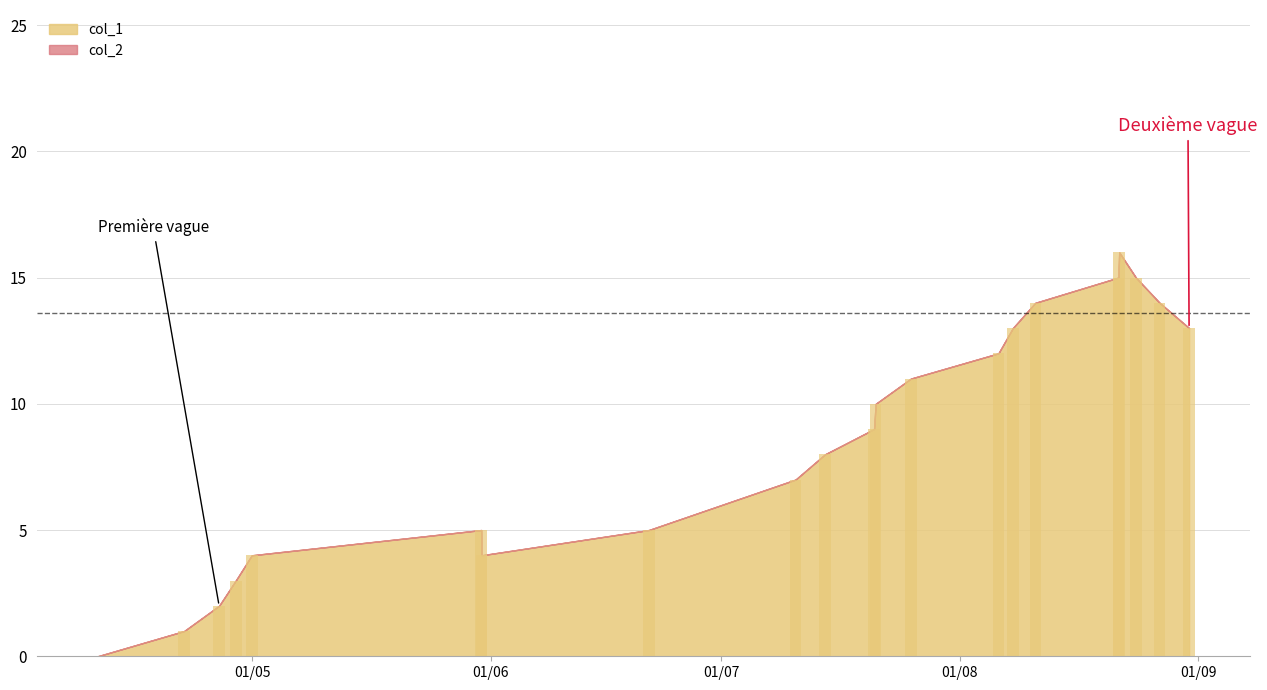

What is the average value?

9